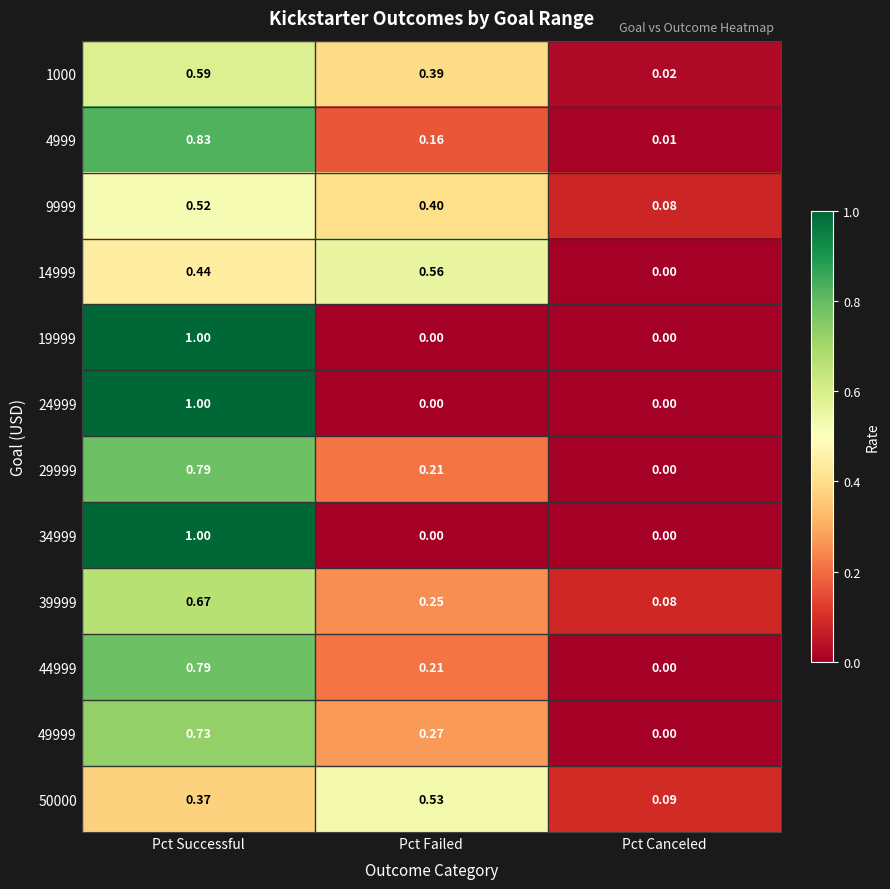

Is the value of 1000 at Pct Failed greater than the value of 9999 at Pct Successful?

No